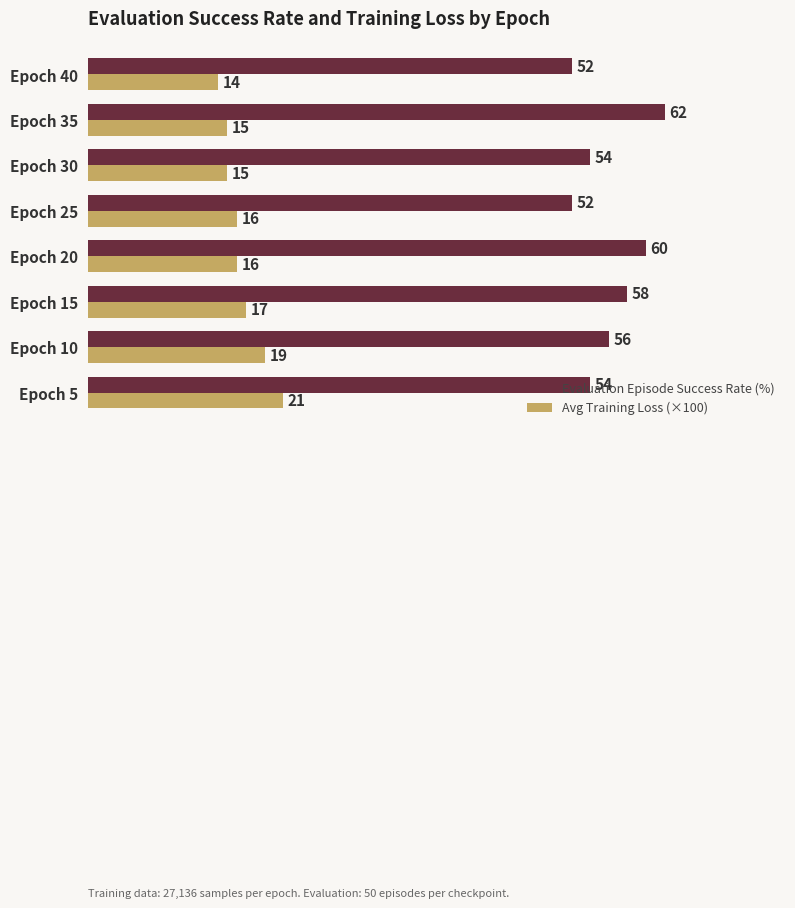

Which series has the largest range (max minus min)?

Evaluation Episode Success Rate (%)